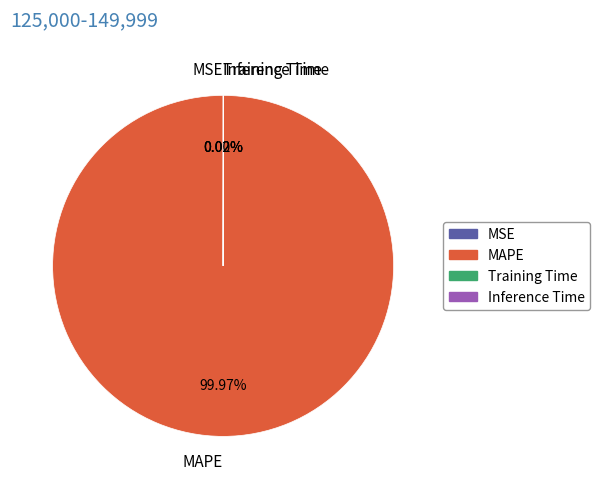

Is there any slice that represents more than half of the pie?

Yes